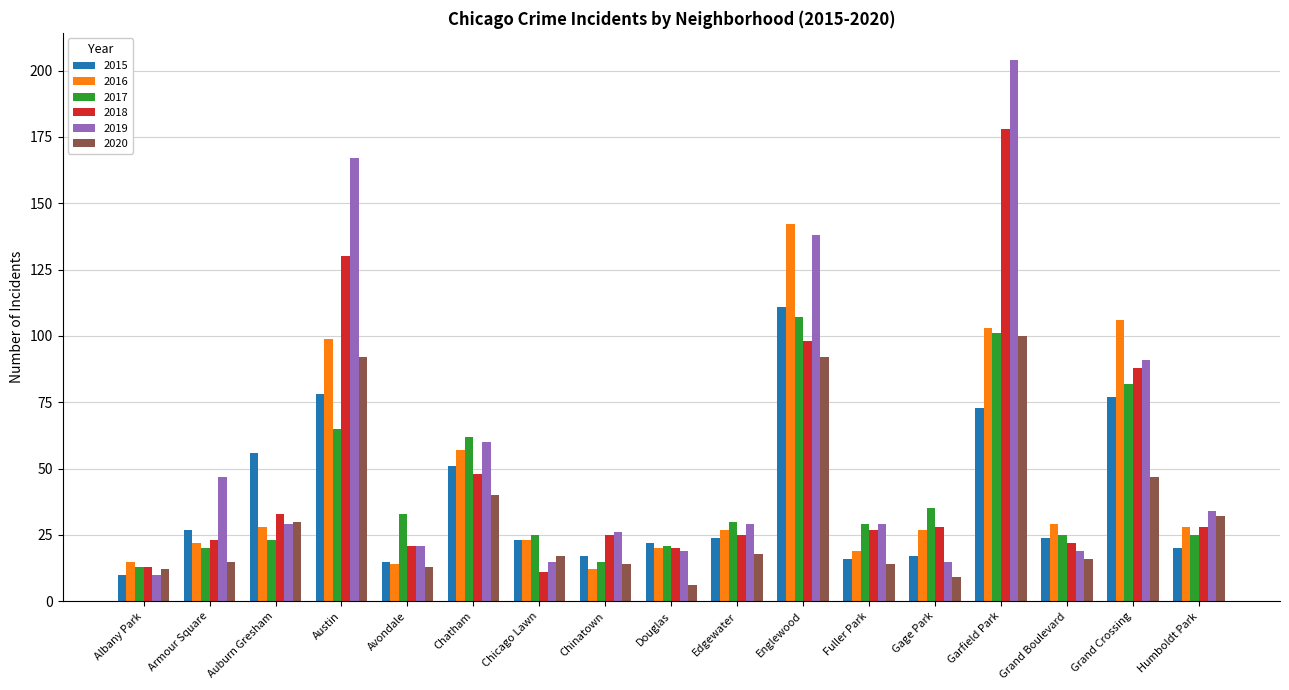

Where does the 2020 series first go above 17?

Auburn Gresham